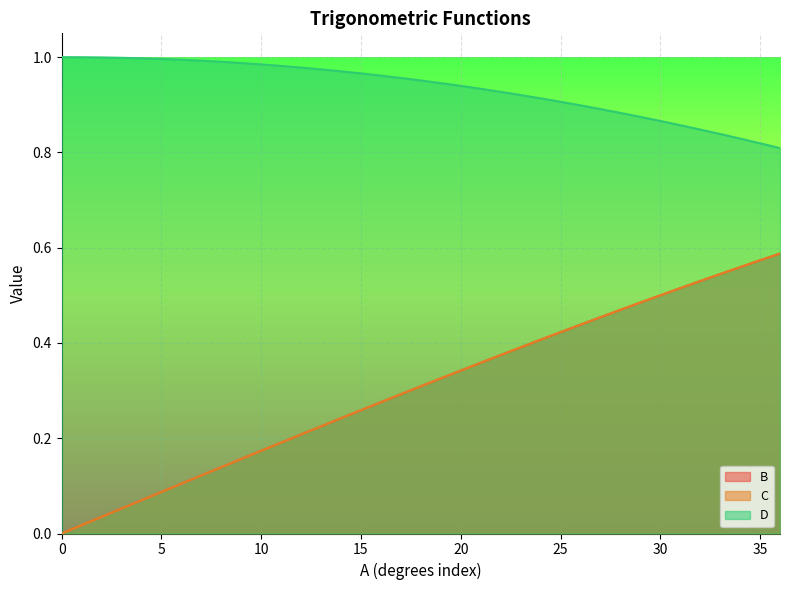

What are all the series names shown in the legend?

B, C, D